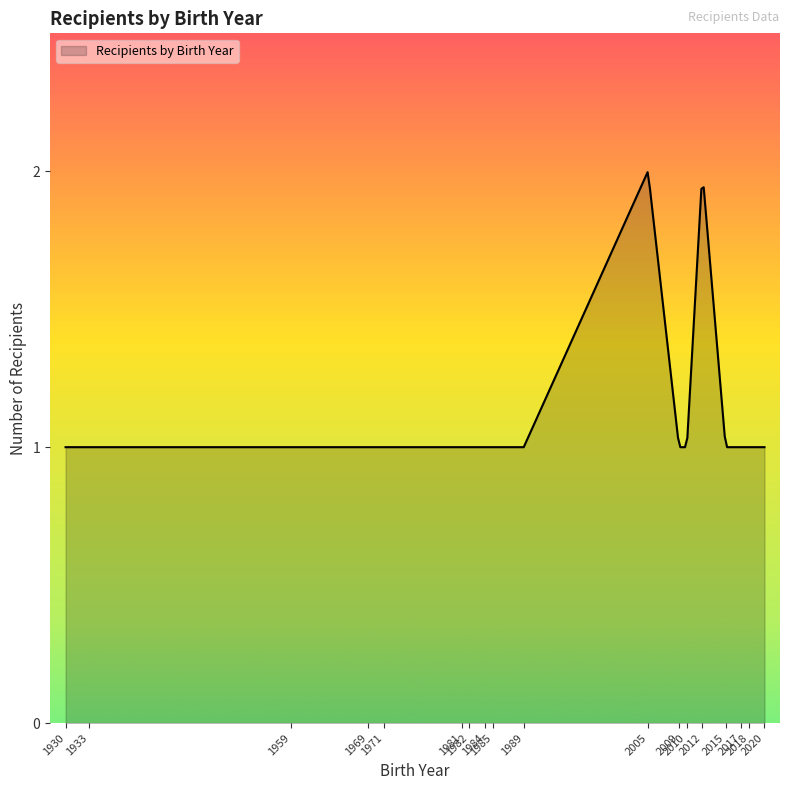

Does the chart have visible grid lines?

No